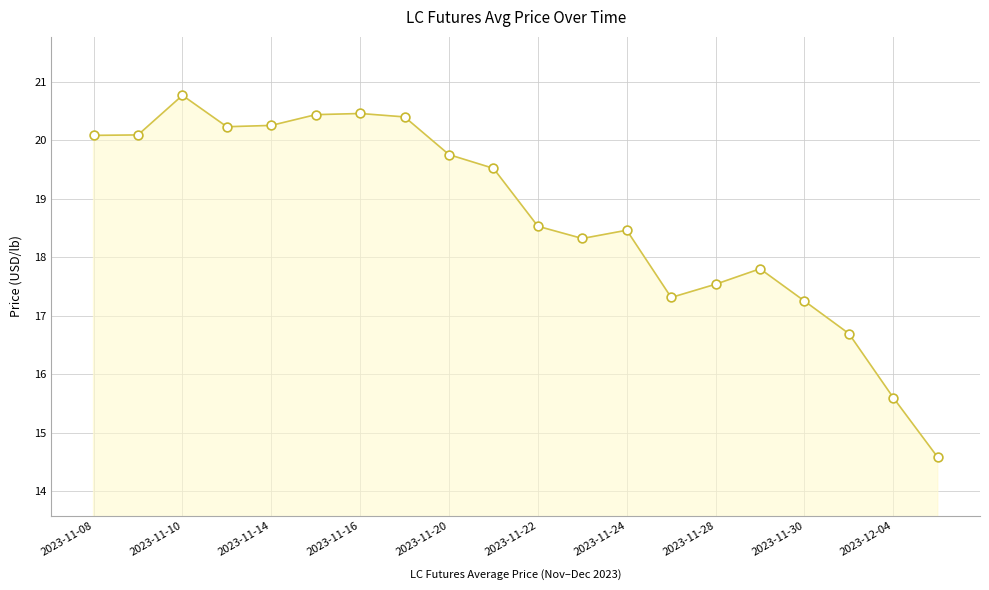

What is the maximum value shown in the chart?

20.8